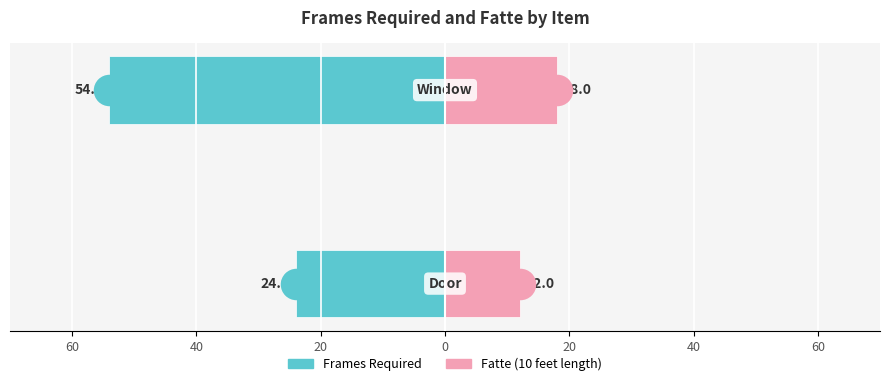

How many data points in Fatte (10 feet length) are less than 18?

1